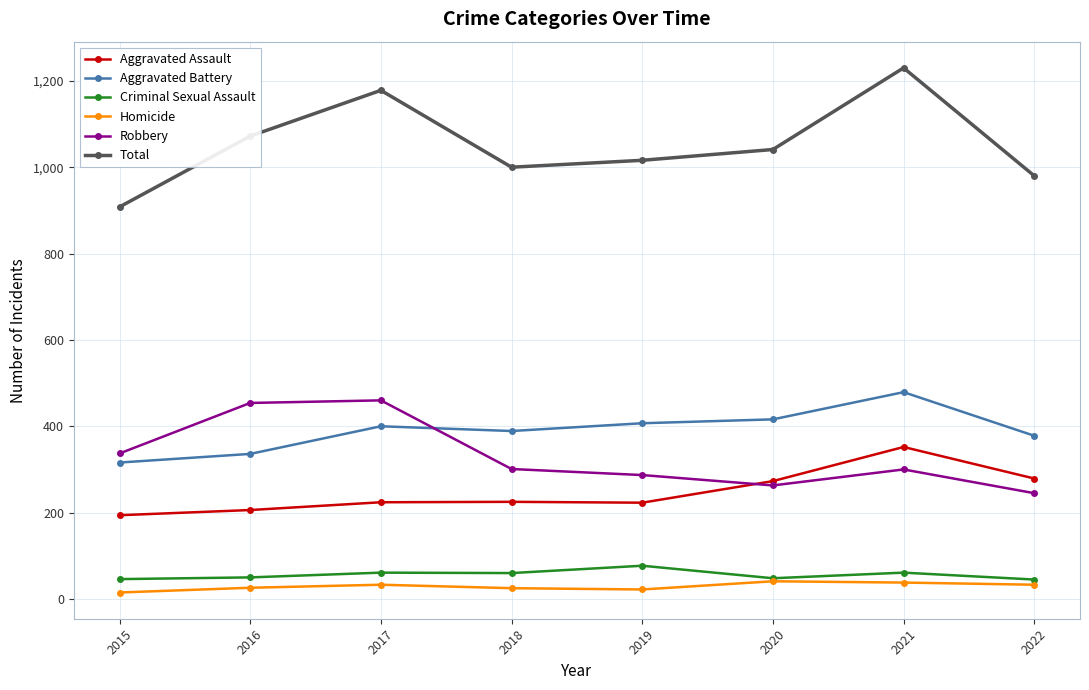

True or false: Criminal Sexual Assault has more than 0 interior local peaks.

True